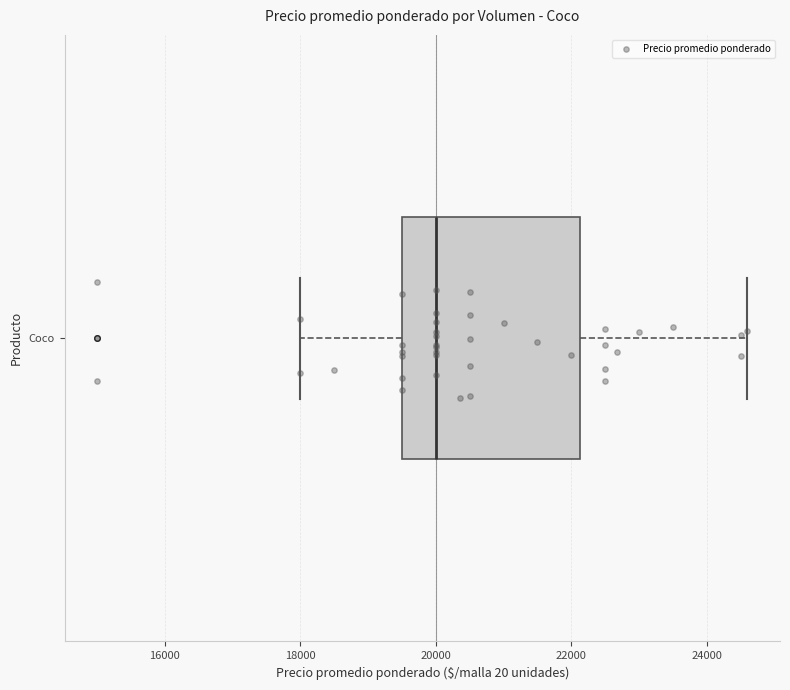

Transcribe this box plot: give where the median line is, the range the box spans, and where the two whiskers end, as read against the x-axis. The values are not printed on the chart, so give them approximately, as read against the axis.

median 20000, box 19600 to 22200, whiskers 18000 to 24600